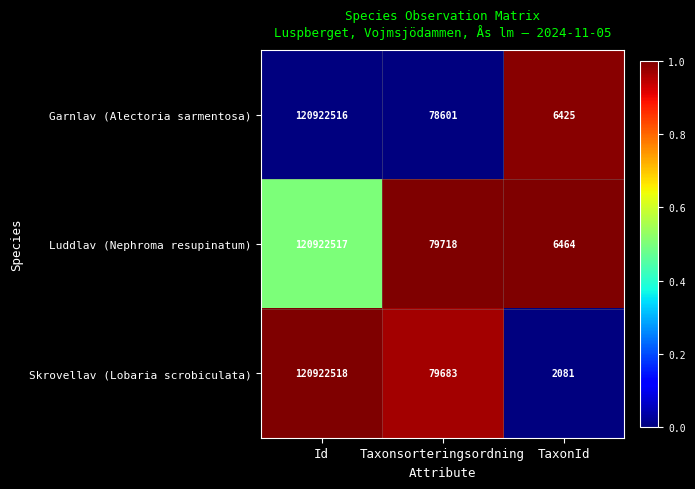

Which series has the largest range (max minus min)?

Skrovellav (Lobaria scrobiculata)